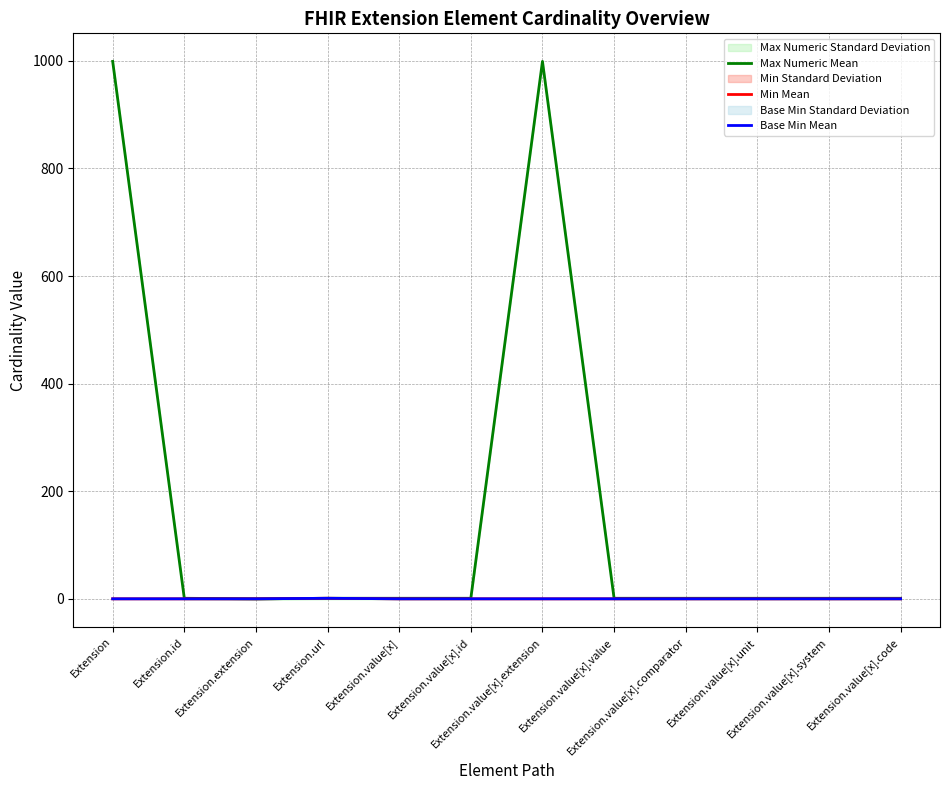

The Base Min Mean series shows -1 at Extension.value[x].unit. True or false?

False